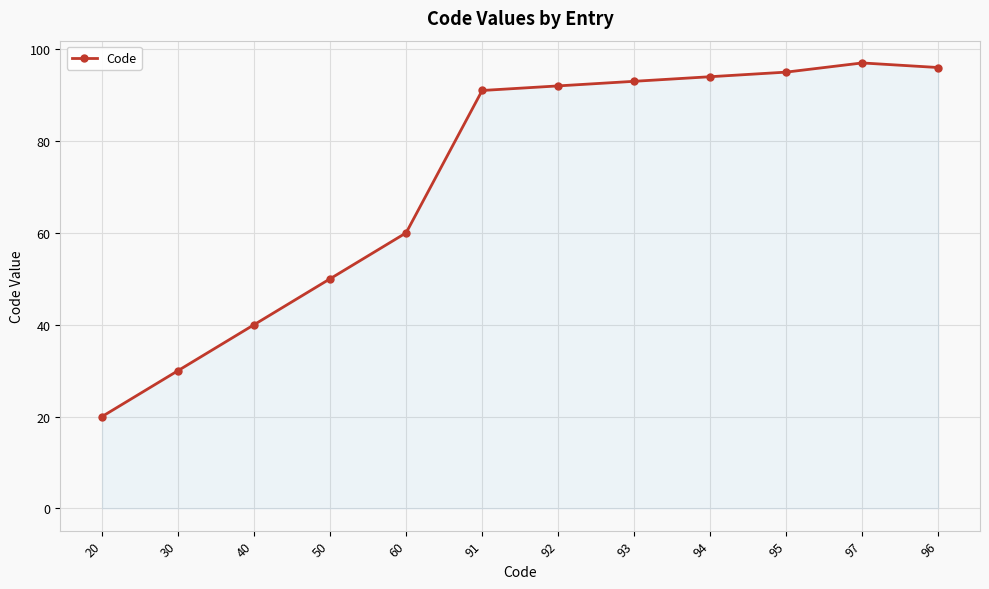

What is the approximate value at 95, to the nearest 10?

100